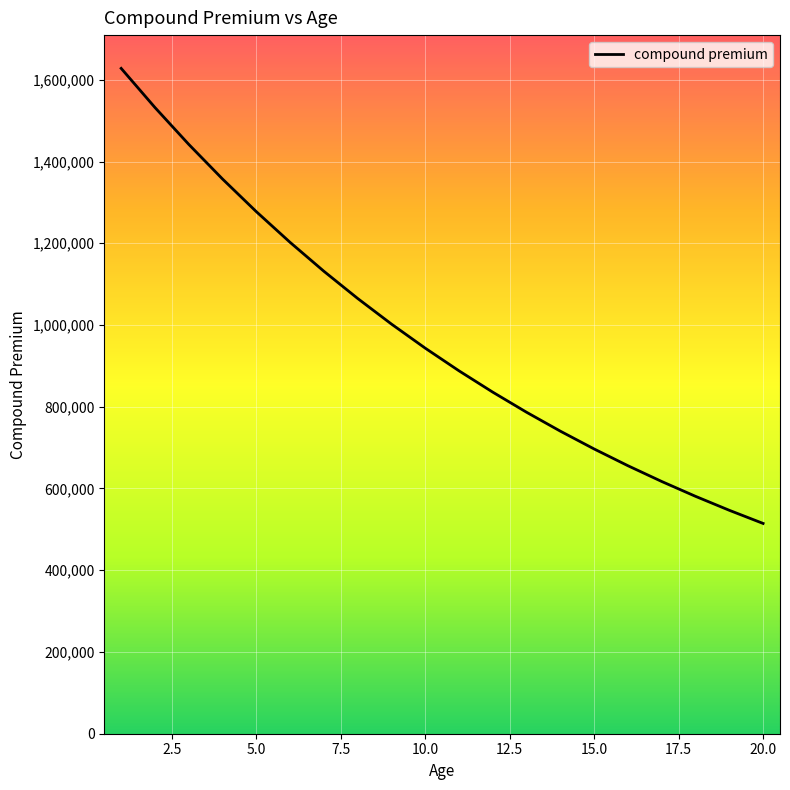

What is the greatest value displayed?

1627911.7